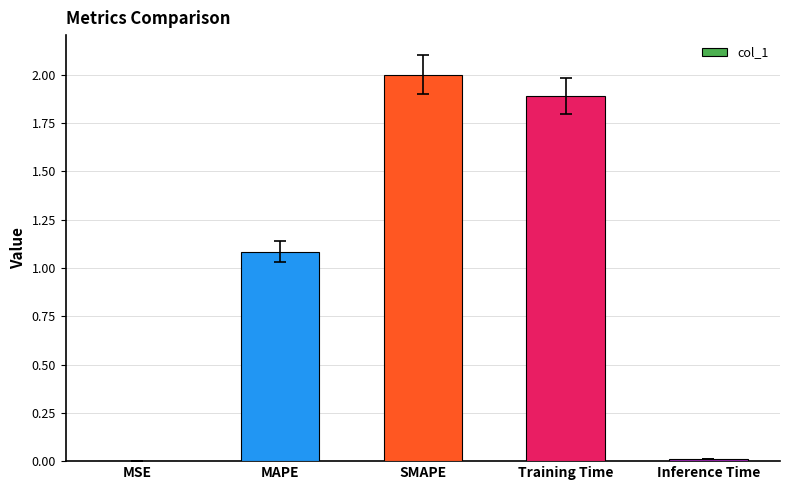

Which category has the highest value across all series?

SMAPE